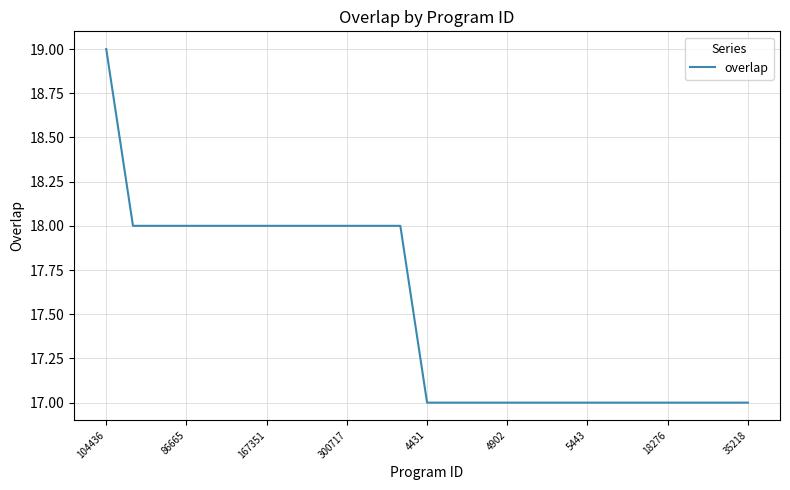

What is the smallest value displayed?

17